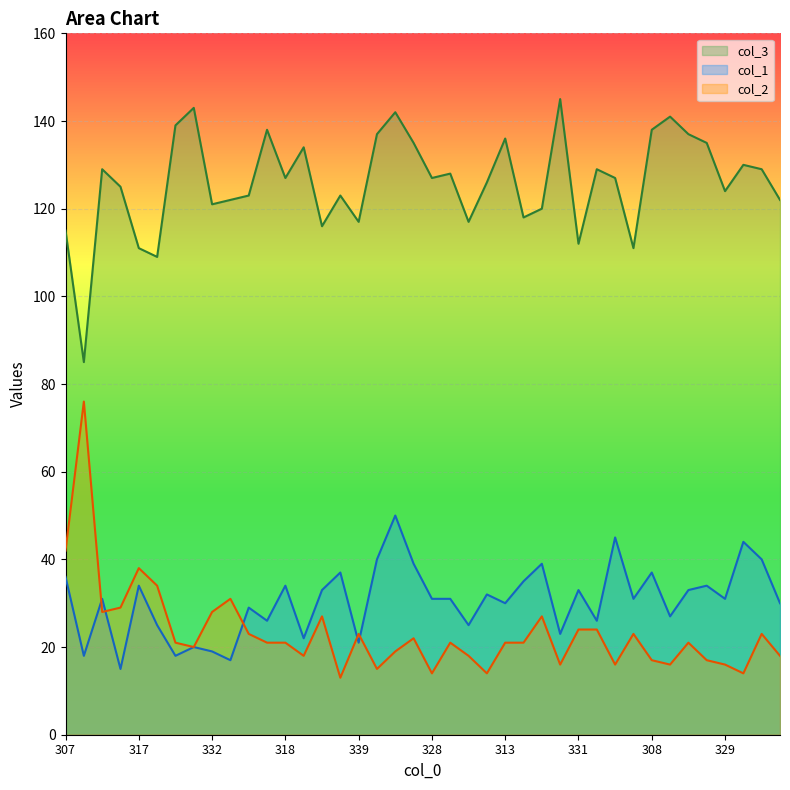

List the series in order of their peak value, lowest first.

col_1, col_2, col_3